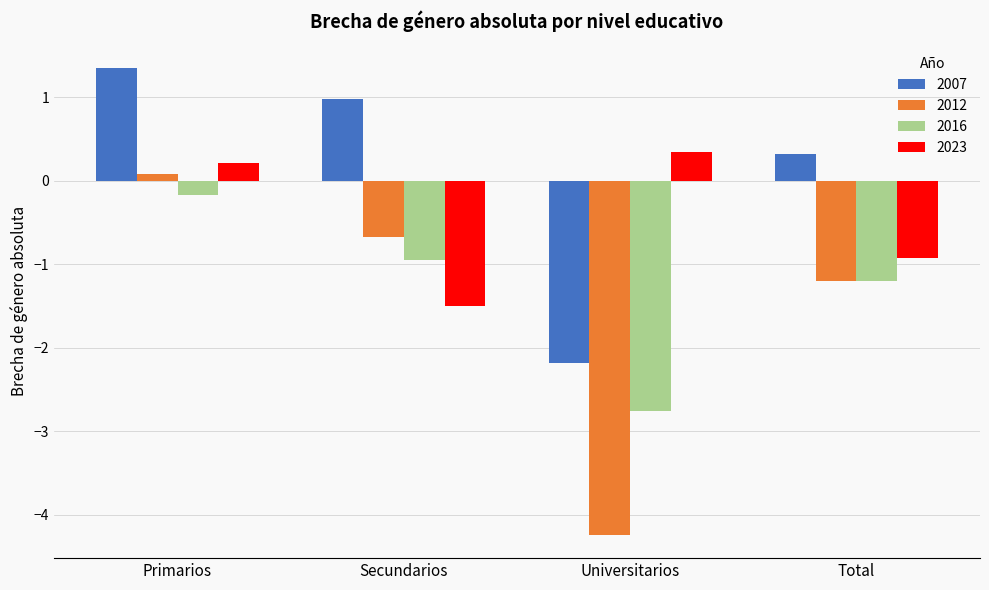

At which label does 2023 first exceed 0?

Primarios